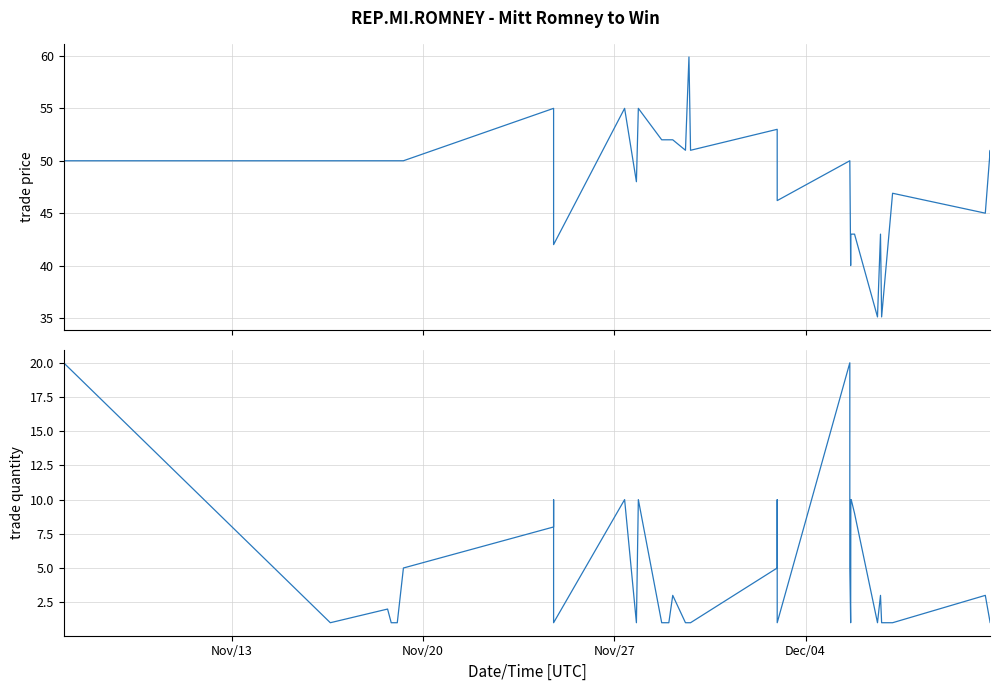

What is the sum of all trade quantity values?

166.0